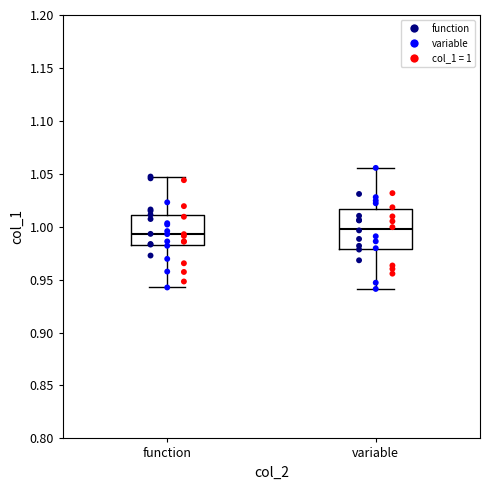

Which box has the lowest median line?

function